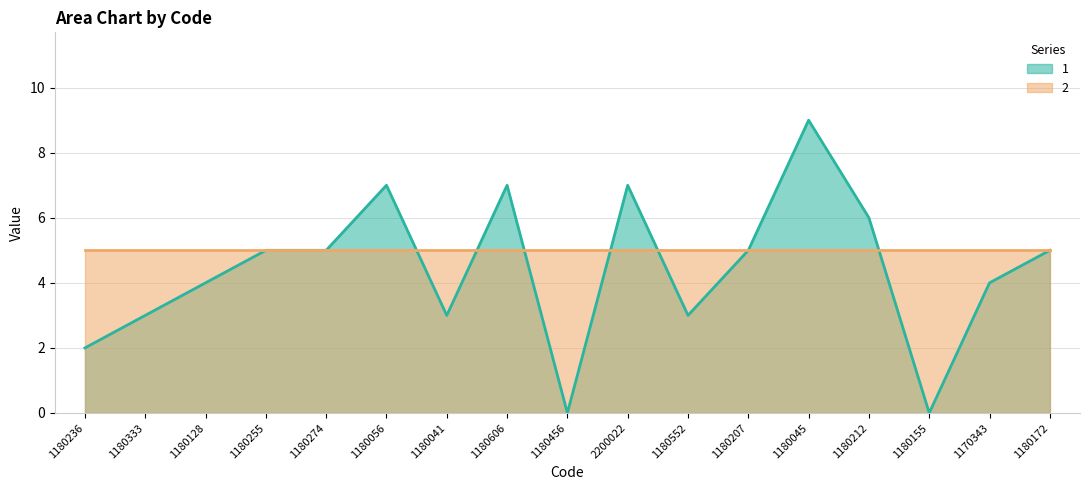

List the labels in order of value, largest first.

1180045, 1180056, 1180606, 2200022, 1180212, 1180255, 1180274, 1180207, 1180172, 1180128, 1170343, 1180333, 1180041, 1180552, 1180236, 1180456, 1180155